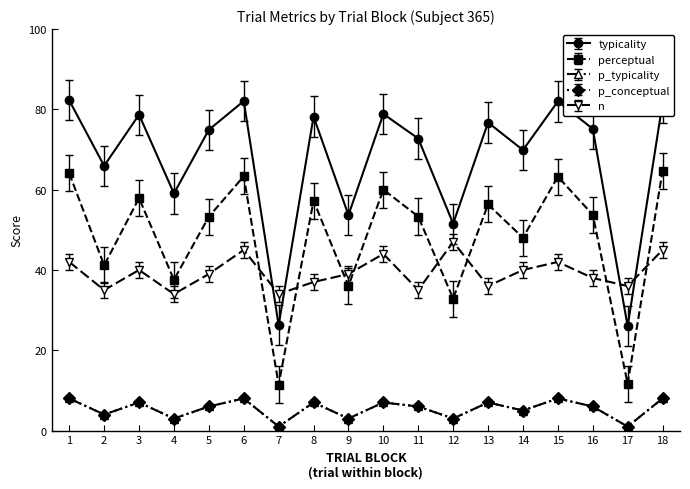

The perceptual series shows 63.3 at 6. True or false?

True